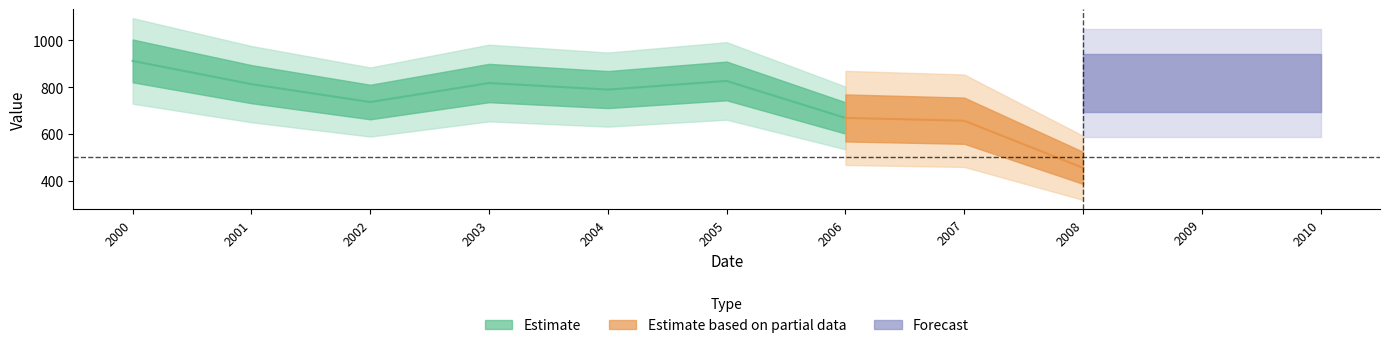

What value does the data have at 2005-01-15?

826.1